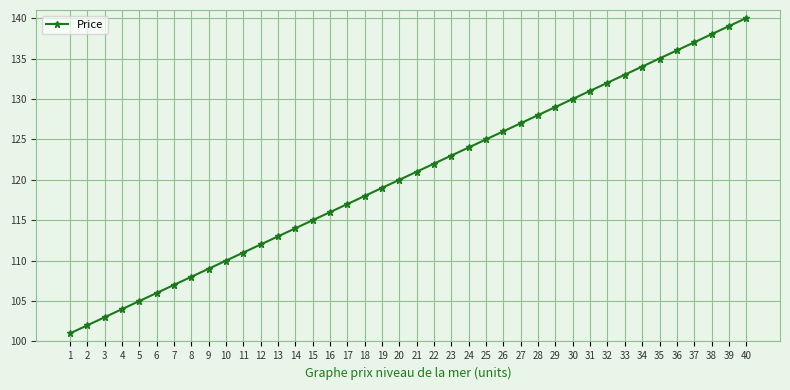

Reading left to right, transcribe all the data shown in this chart.

101	102	103	104	105	106	107	108	109	110	111	112	113	114	115	116	117	118	119	120	121	122	123	124	125	126	127	128	129	130	131	132	133	134	135	136	137	138	139	140